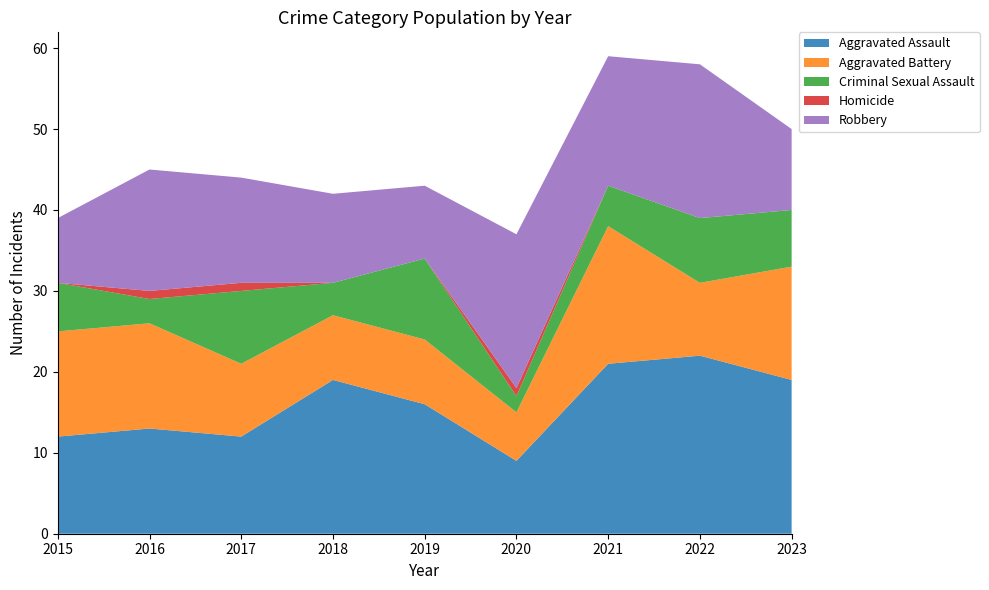

Reading left to right, what are all the values shown in this chart?

Aggravated Assault: 12	13	12	19	16	9	21	22	19
Aggravated Battery: 13	13	9	8	8	6	17	9	14
Criminal Sexual Assault: 6	3	9	4	10	2	5	8	7
Homicide: 0	1	1	0	0	1	0	0	0
Robbery: 8	15	13	11	9	19	16	19	10